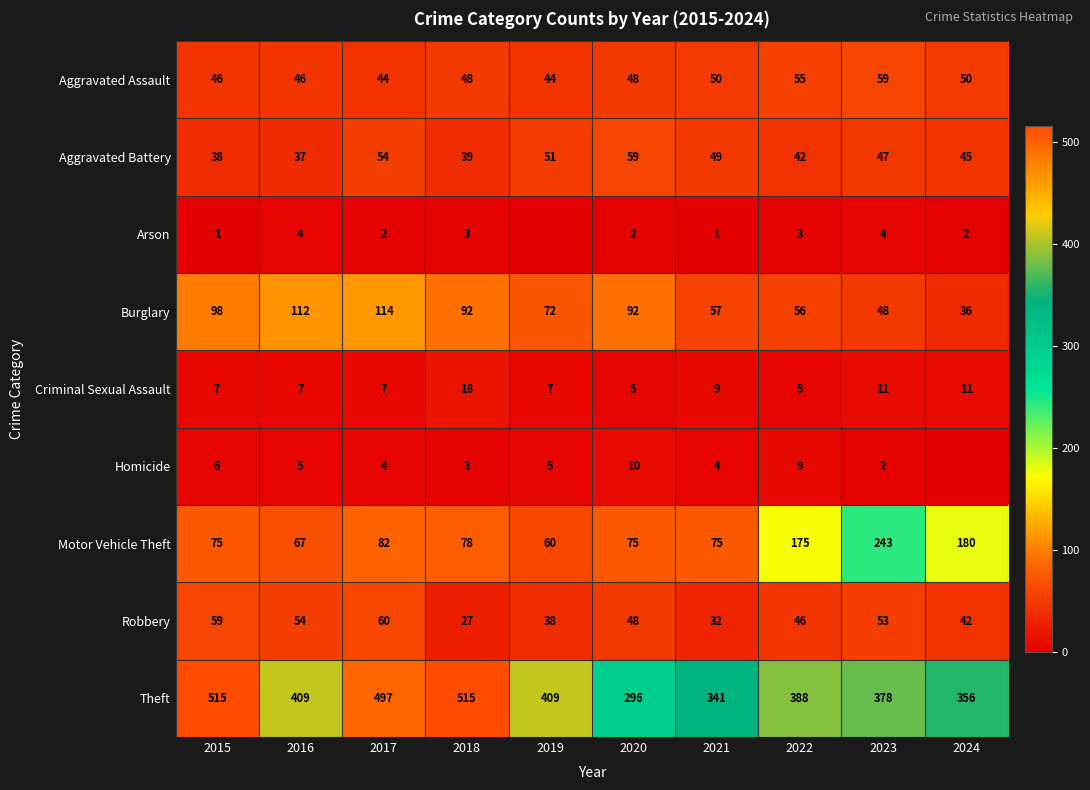

What is the difference between the Theft values at 2024 and 2015?

159